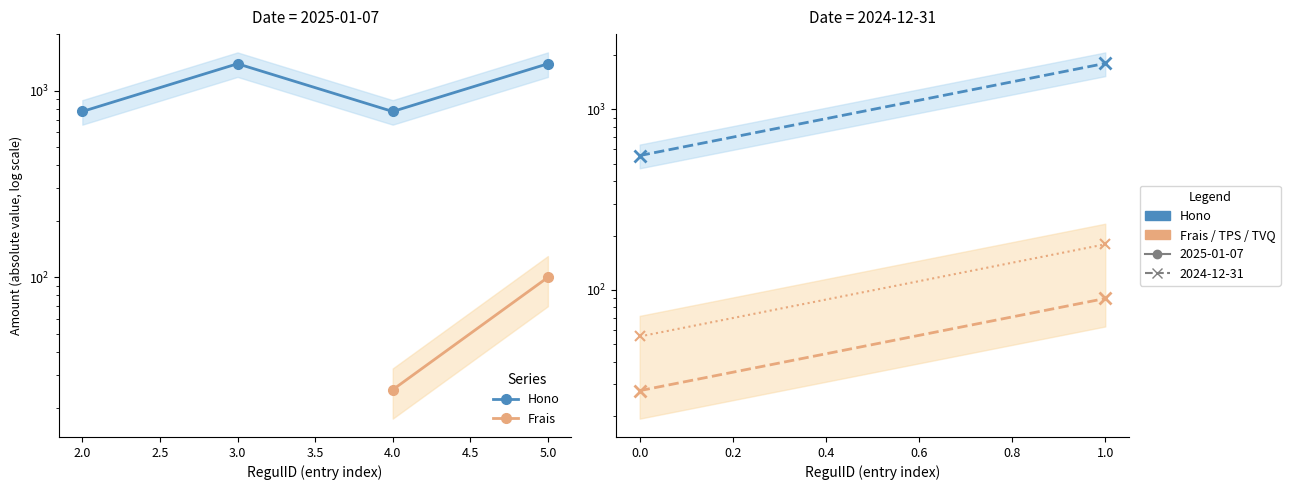

What is the minimum value shown in the chart?

25.0